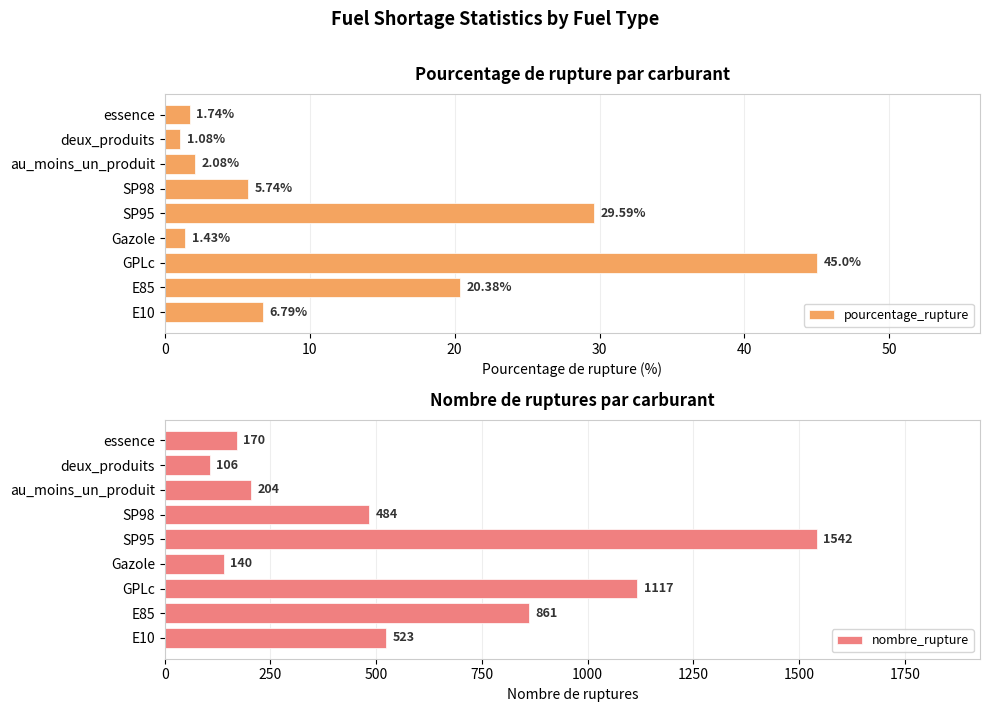

What is the highest value of the nombre_rupture series?

1542